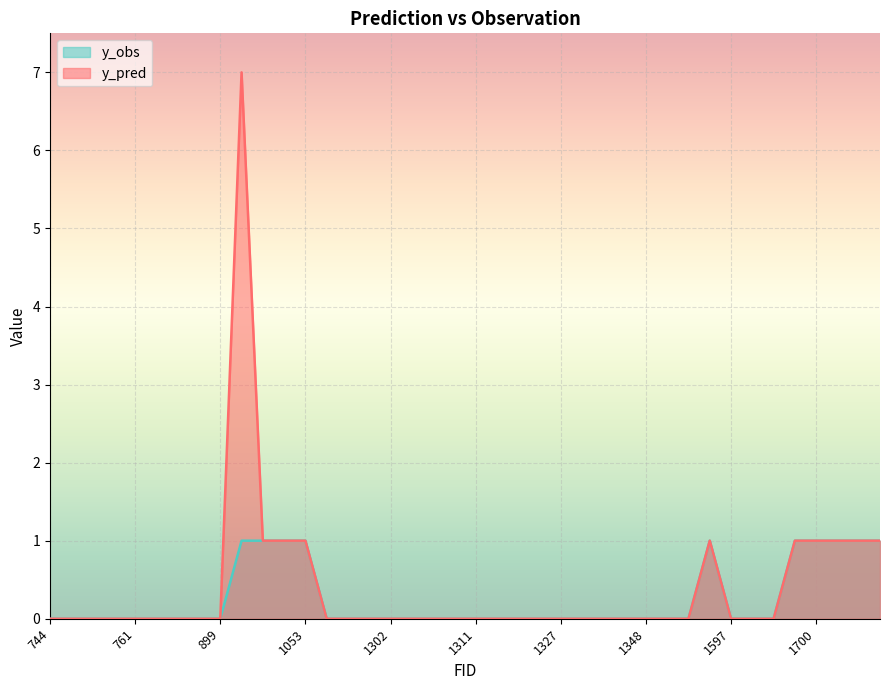

How many lines are shown in the chart?

2